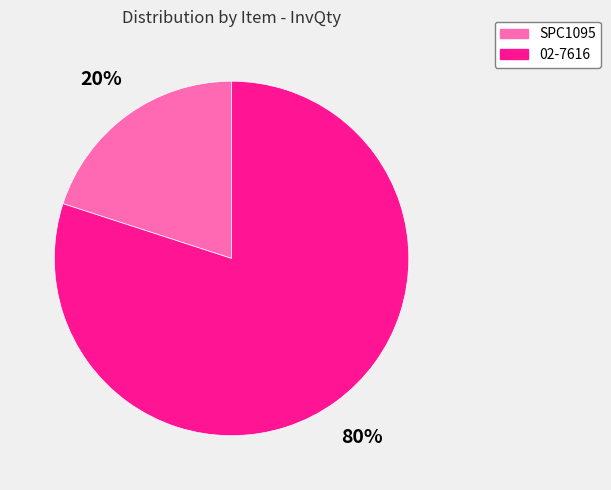

What percentage is the SPC1095 slice, to the nearest percent?

20%